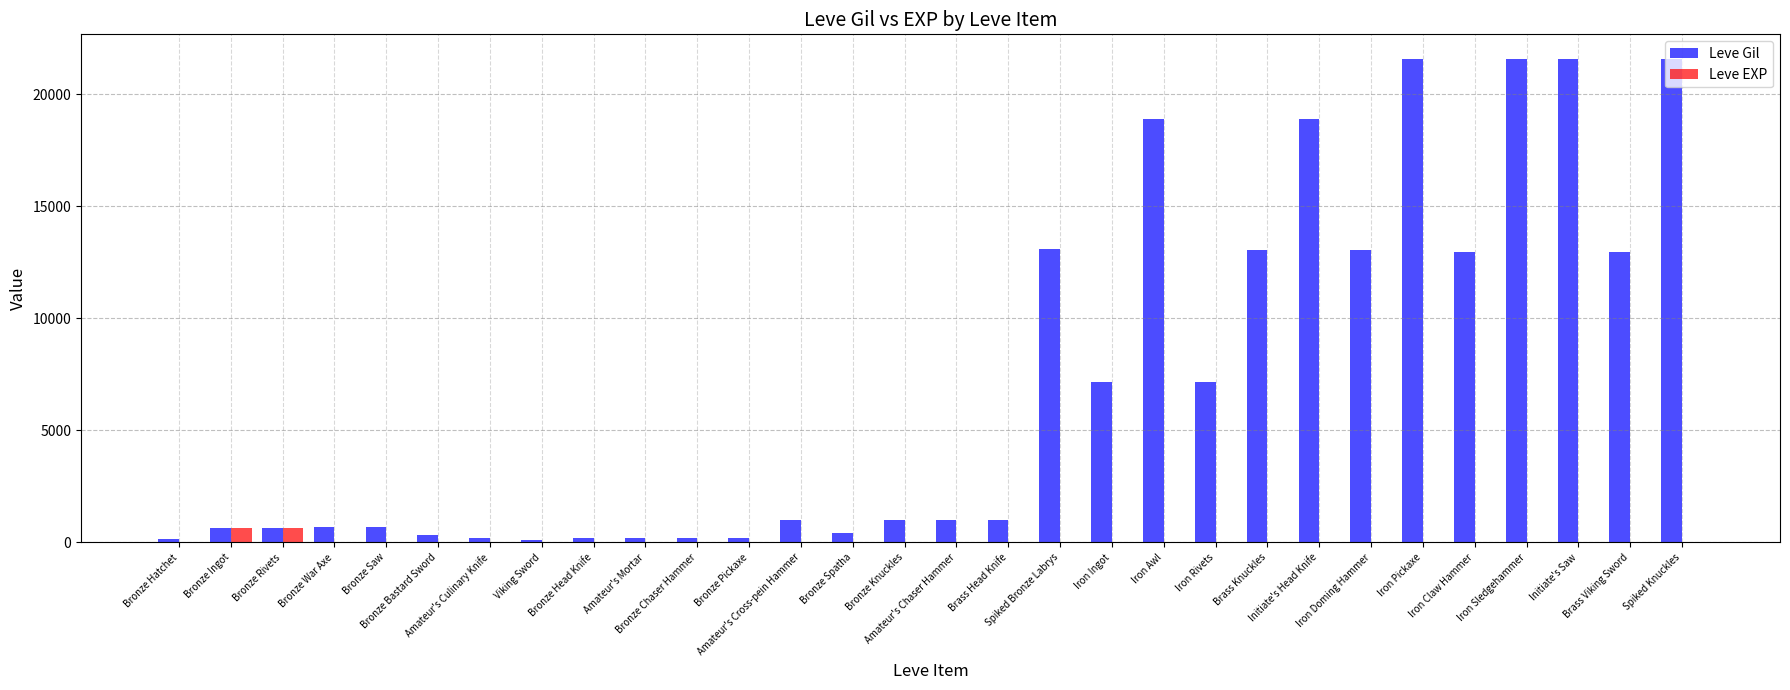

What is the total value across all series at Bronze Ingot?

1260